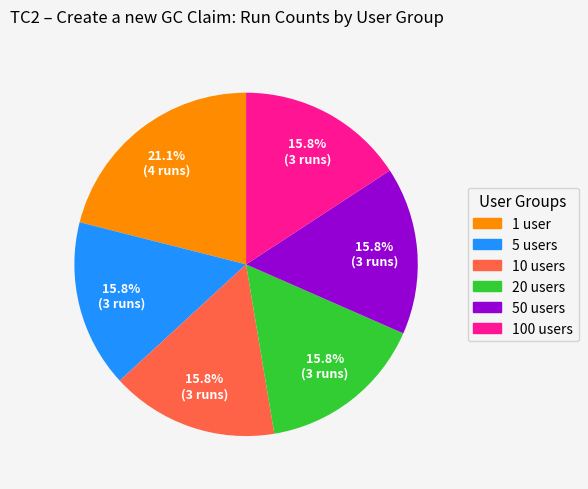

To the nearest percent, what portion does 50 users represent?

16%